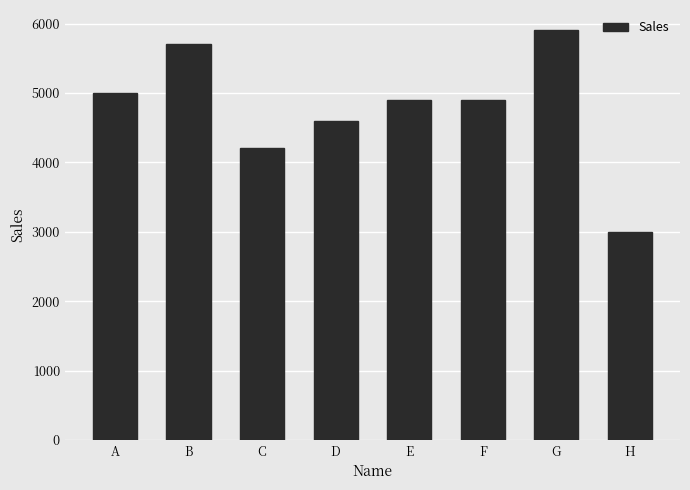

Are the bars horizontal?

No